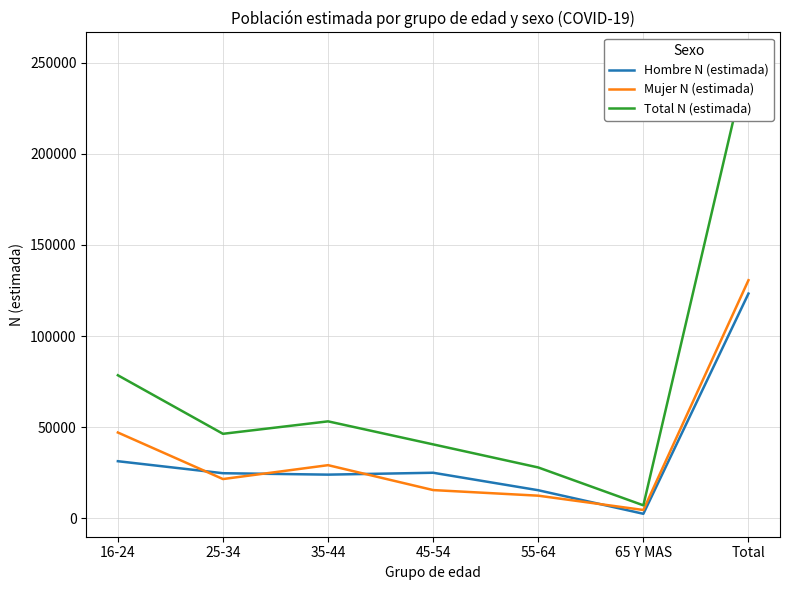

Is it true that Total N (estimada) equals 27969 at 55-64?

True